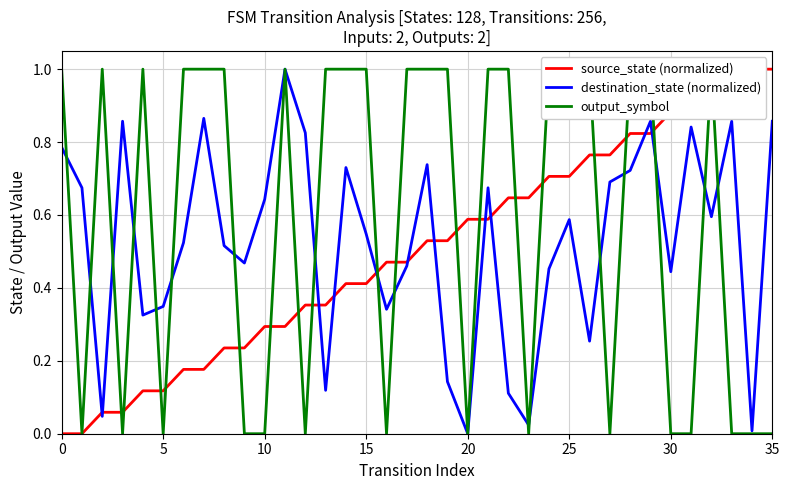

At how many categories does at least one series exceed 0?

36